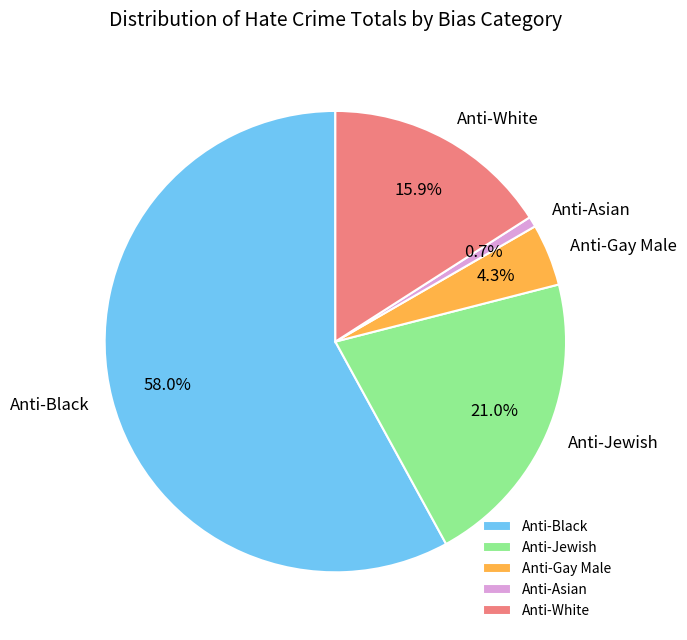

Approximately how many times larger is the value at Anti-Black compared to Anti-Jewish?

2.8